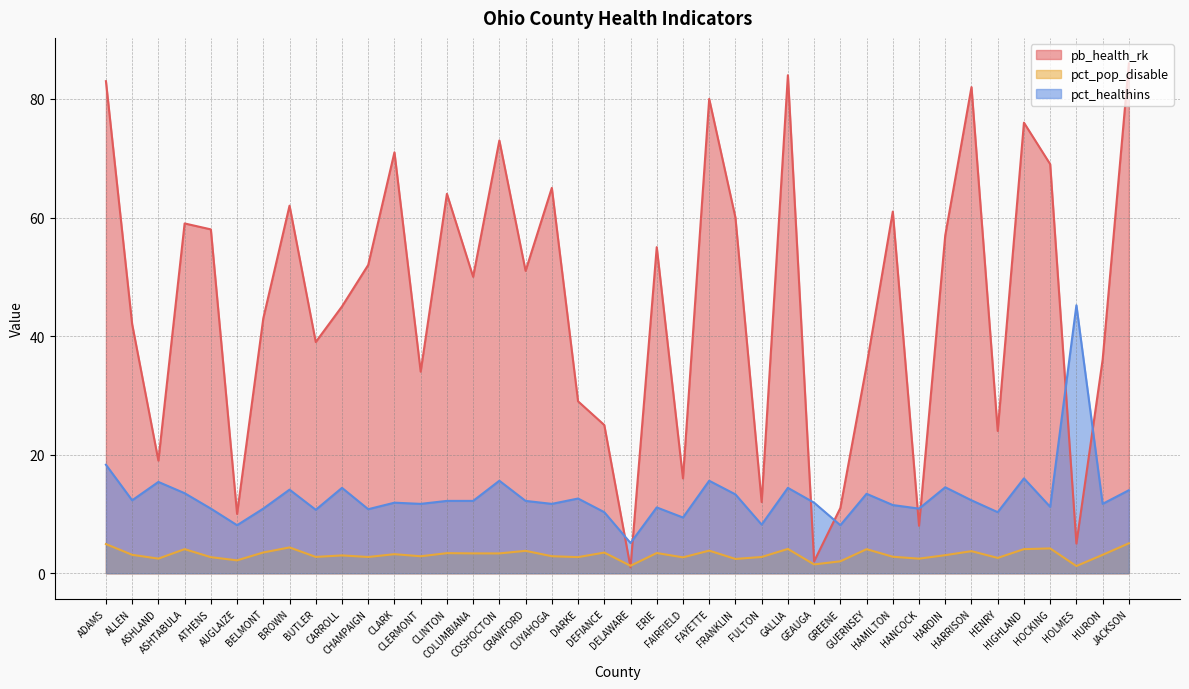

Where is the first local maximum for pct_healthins?

ASHLAND